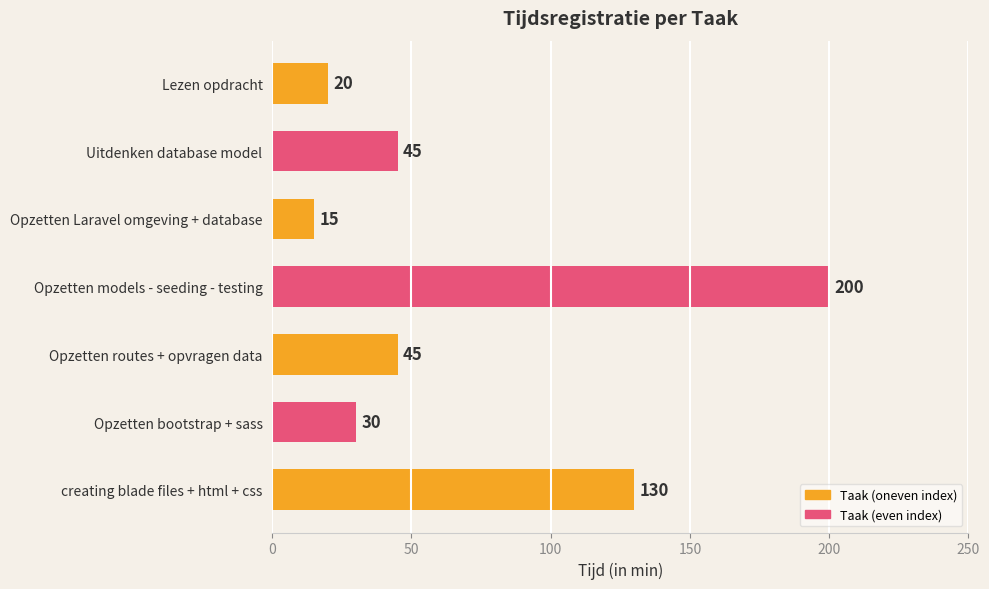

What position from the top is Opzetten routes + opvragen data?

5